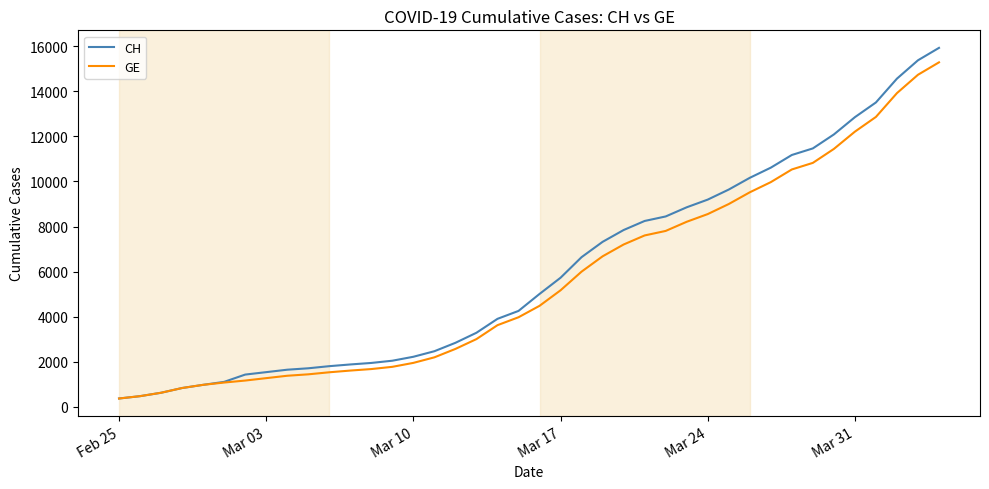

How many lines are shown in the chart?

2